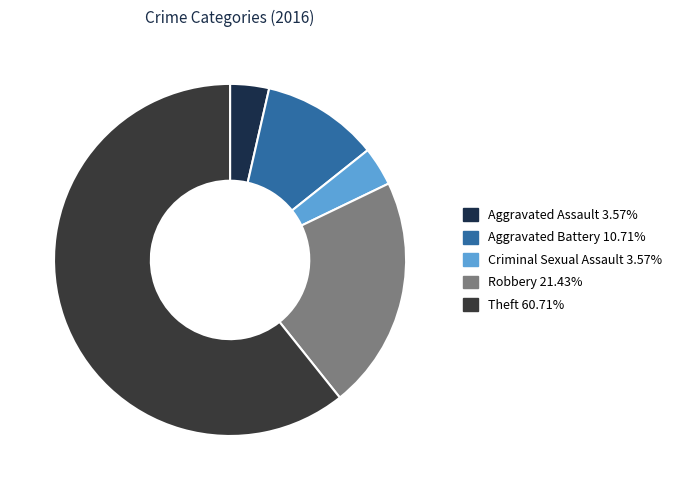

Which slice is the largest?

Theft